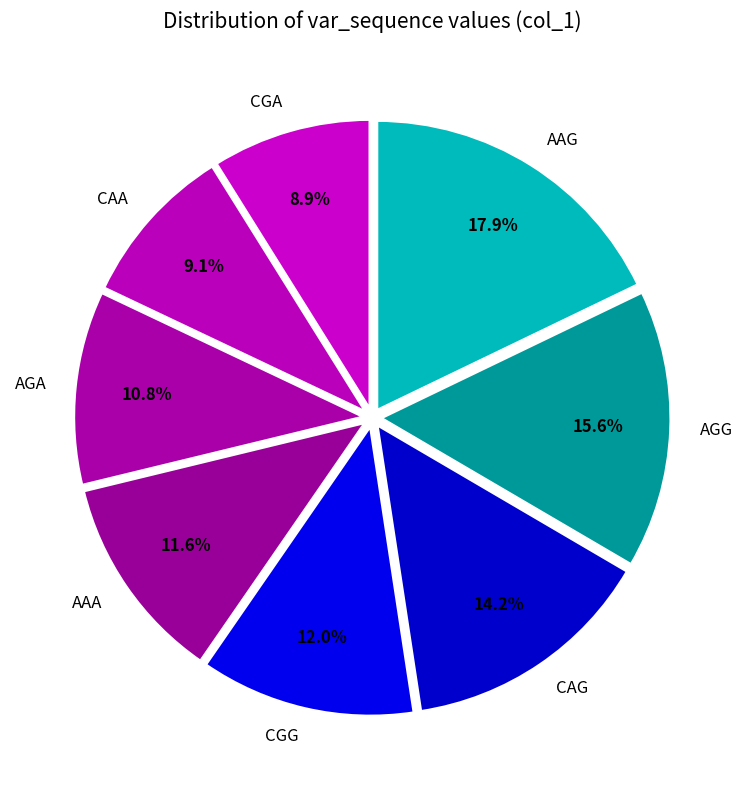

How many slices are in this pie chart?

8